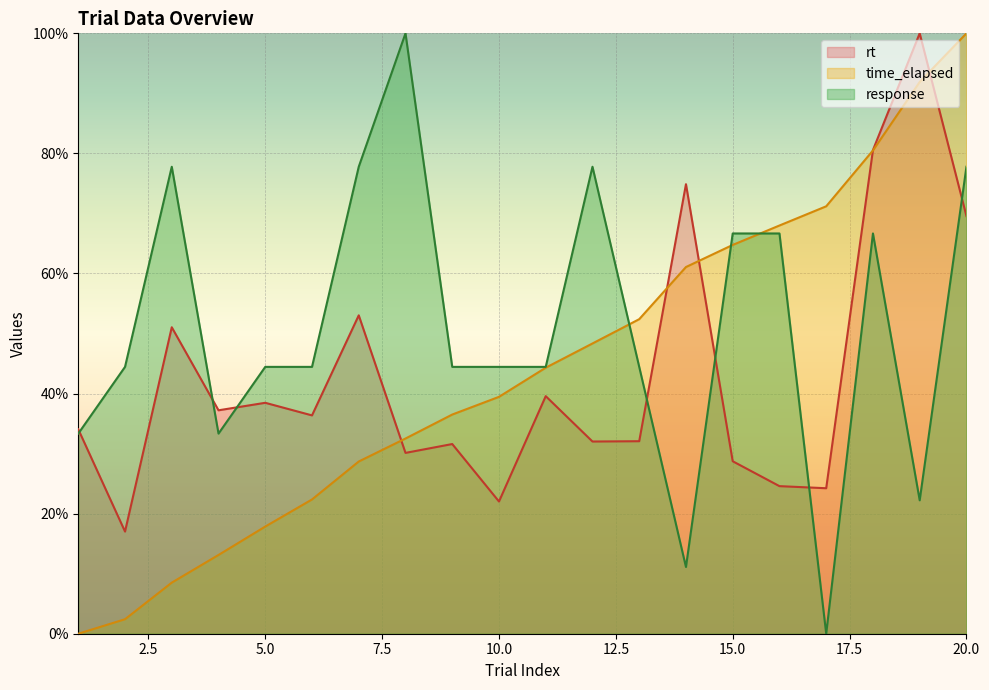

True or false: trial_index has more than 2 interior local peaks.

False